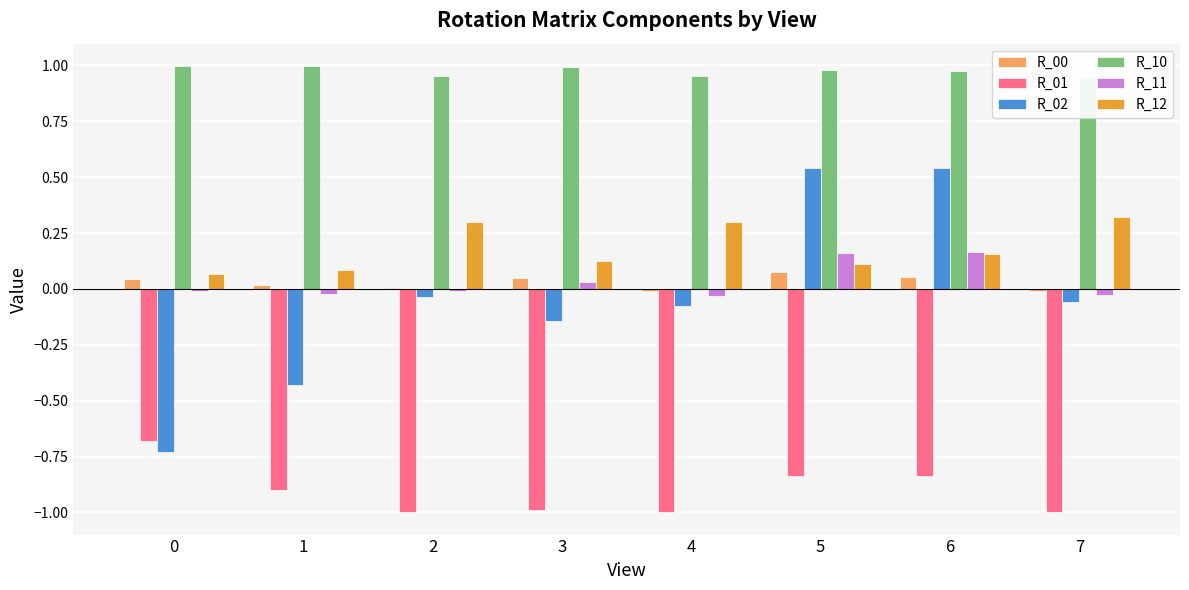

Reading left to right, what are all the values shown in this chart?

R_00: 0.0	0.0	0.0	0.0	-0.0	0.1	0.1	-0.0
R_01: -0.7	-0.9	-1.0	-1.0	-1.0	-0.8	-0.8	-1.0
R_02: -0.7	-0.4	-0.0	-0.1	-0.1	0.5	0.5	-0.1
R_10: 1.0	1.0	1.0	1.0	1.0	1.0	1.0	0.9
R_11: -0.0	-0.0	-0.0	0.0	-0.0	0.2	0.2	-0.0
R_12: 0.1	0.1	0.3	0.1	0.3	0.1	0.2	0.3